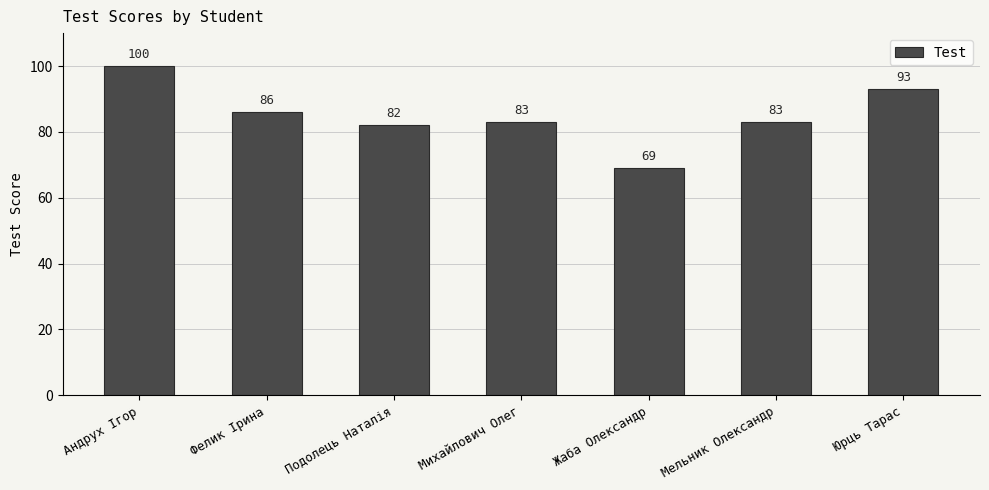

What is the smallest value displayed?

69